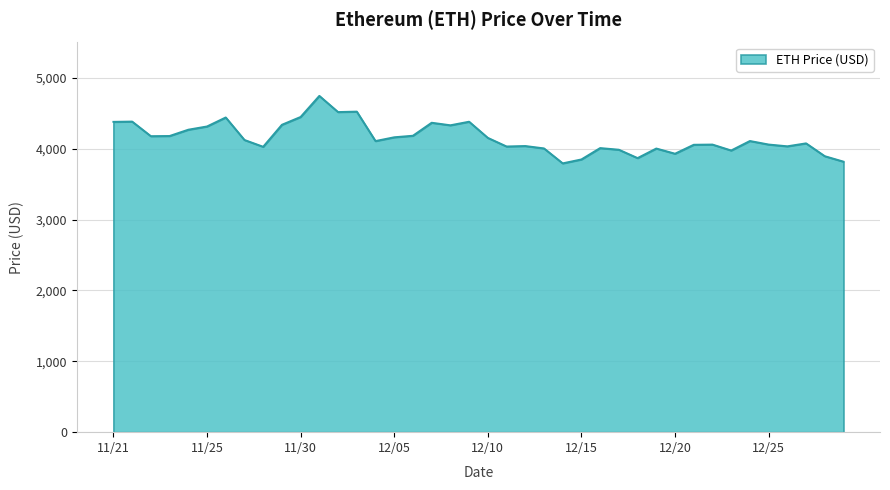

What is the difference between the maximum and minimum values?

952.1